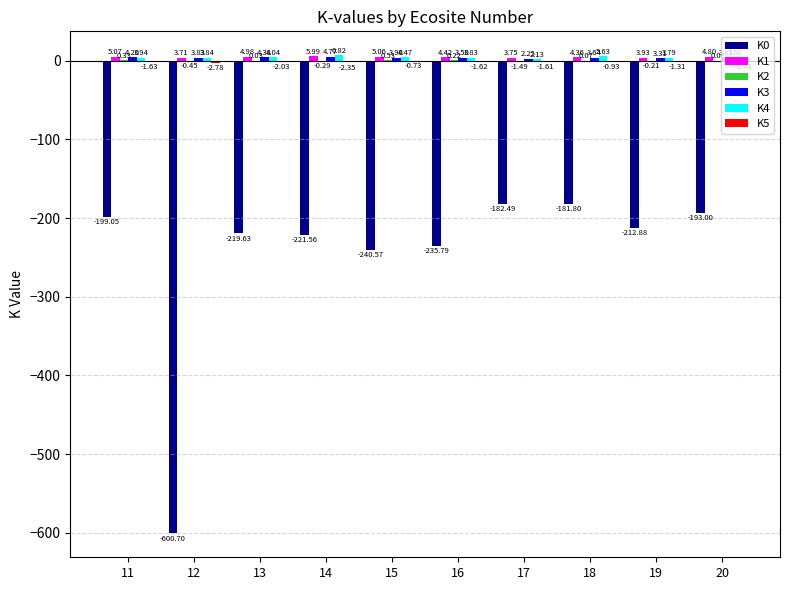

What is the total value across all series at 14?

-206.6